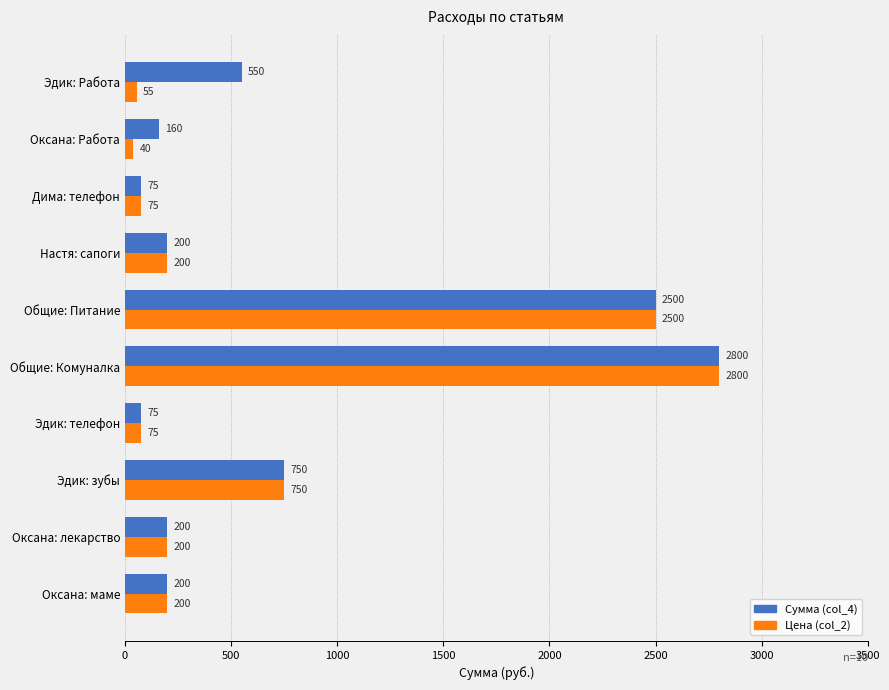

At which category is the sum across all series the highest?

Общие: Комуналка